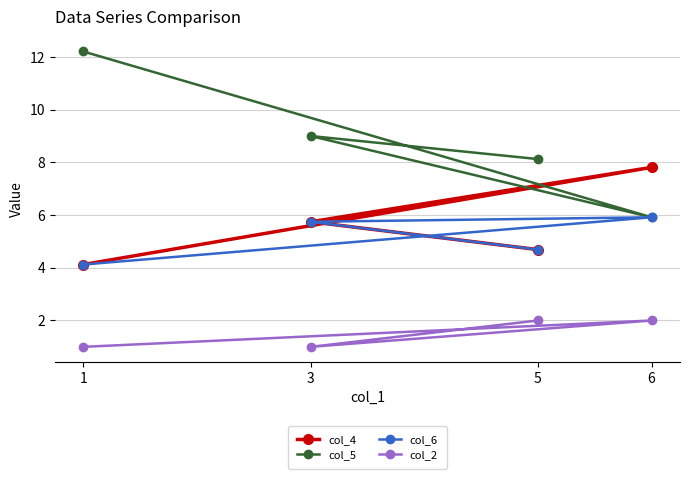

How many data points does each series have?

4